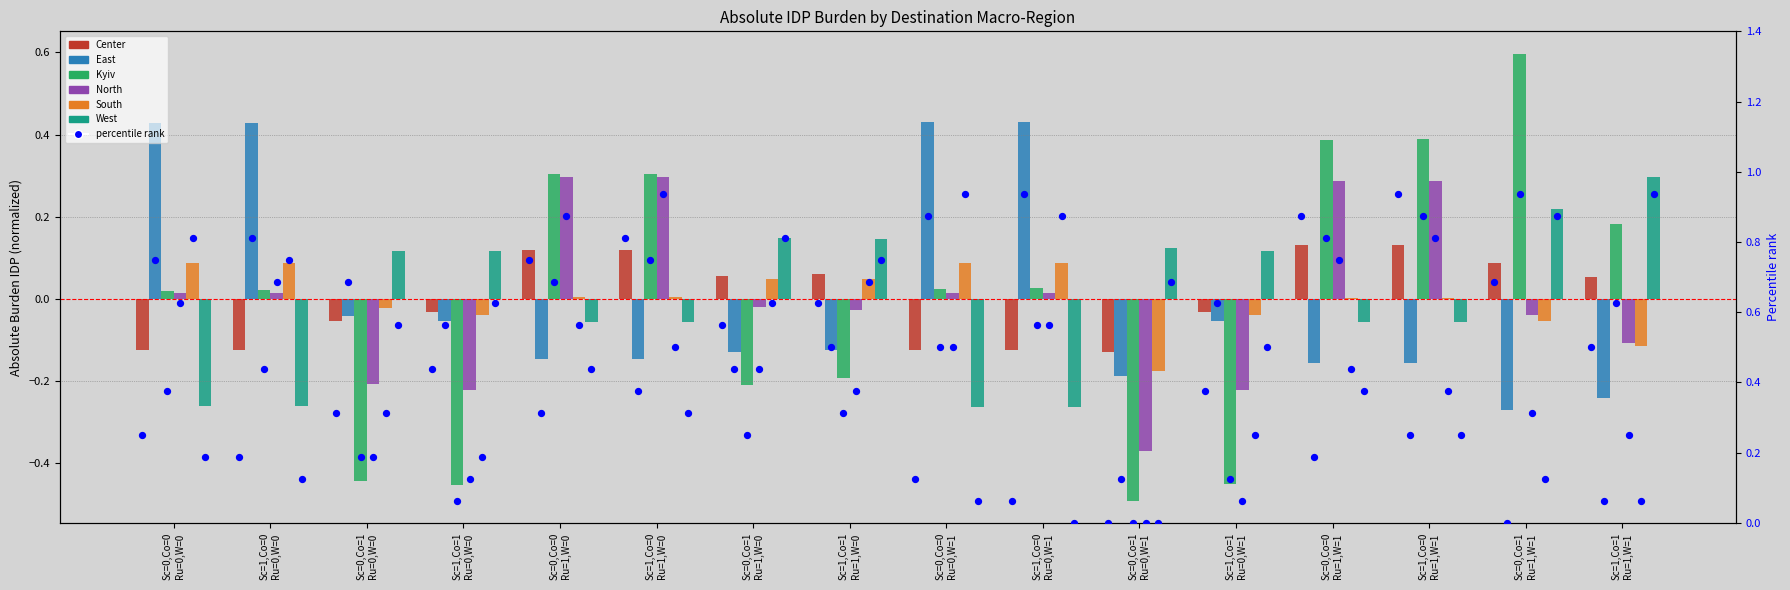

Which series reaches the minimum Y coordinate?

Kyiv